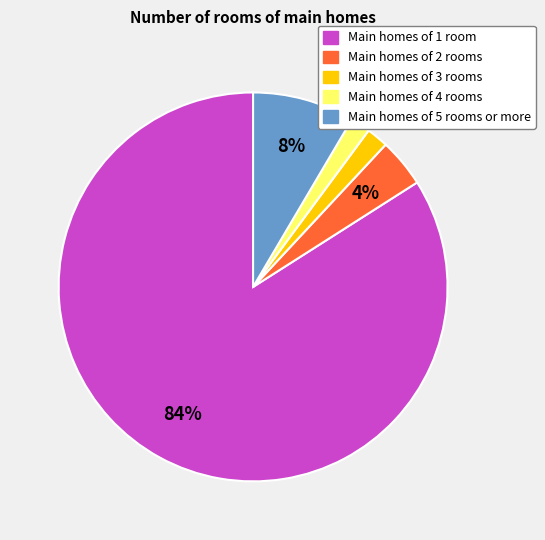

To the nearest percent, what is the difference between the largest and smallest slice percentages?

82%